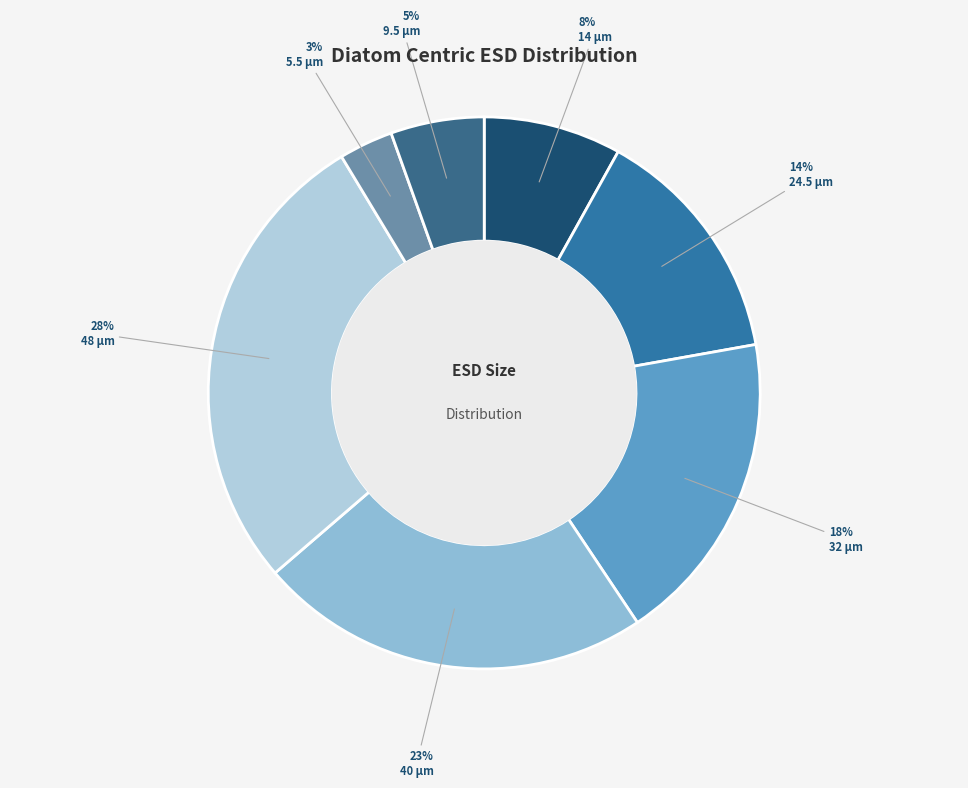

How many slices are in this pie chart?

7